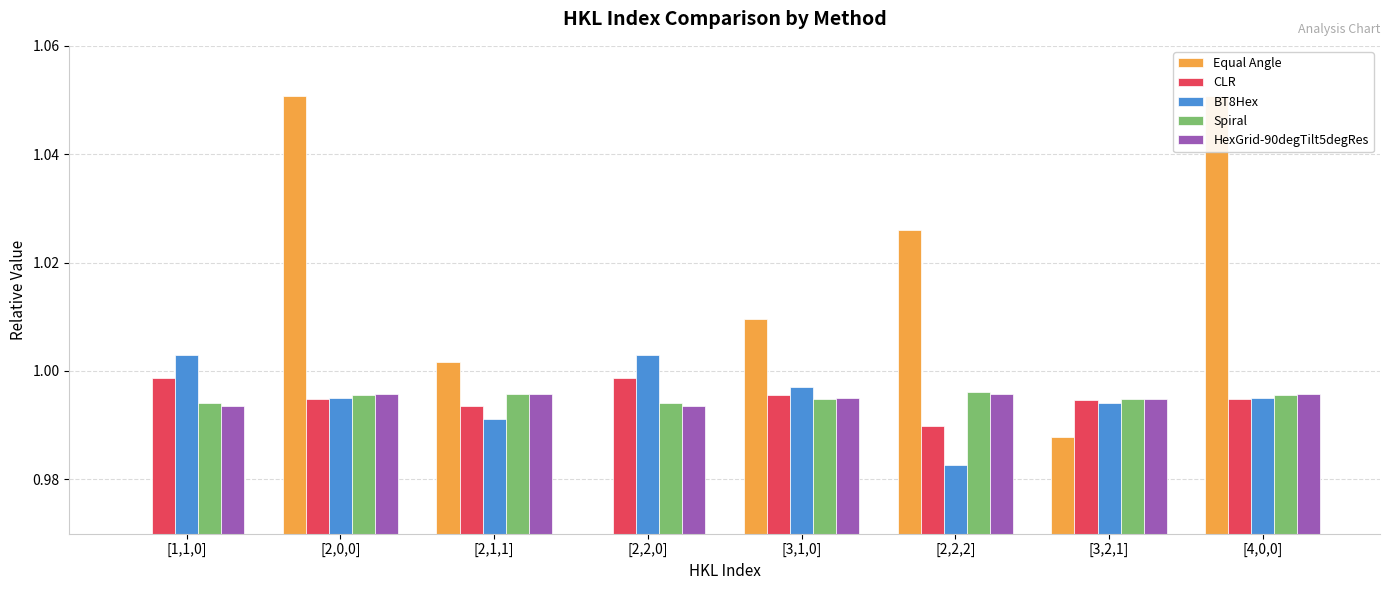

What is the total value across all series at [2,2,2]?

5.0